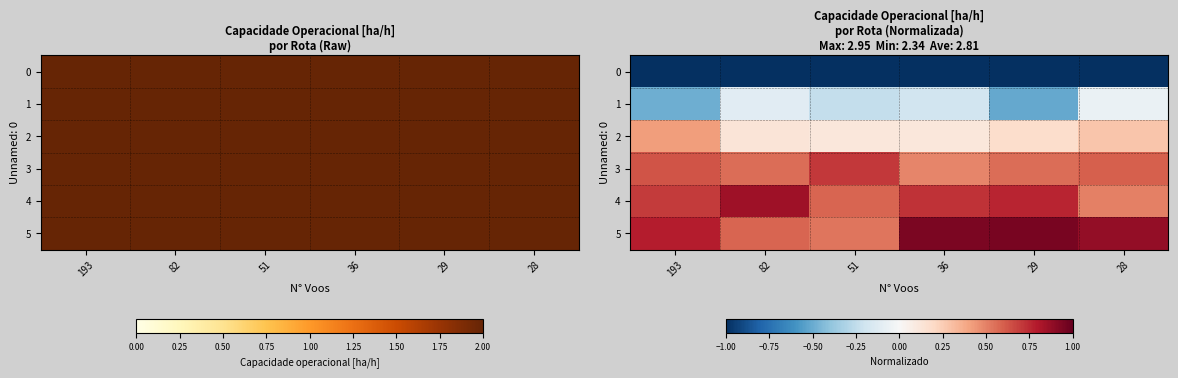

Which series has the widest spread of values?

1